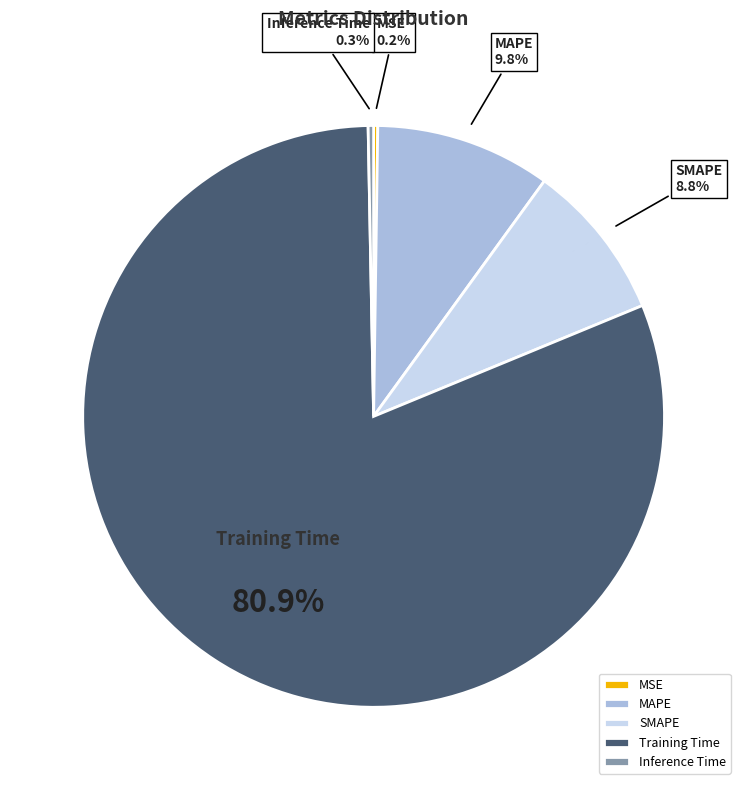

Which category accounts for the majority?

Training Time